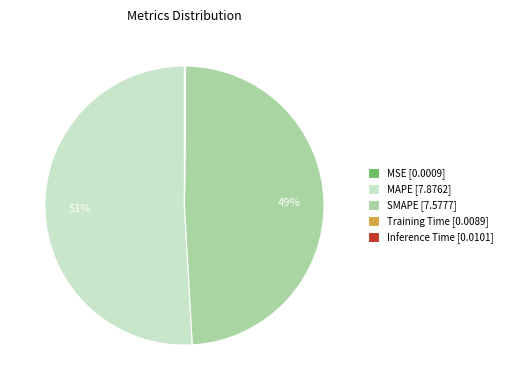

What percentage is the MAPE [7.8762] slice, to the nearest percent?

51%